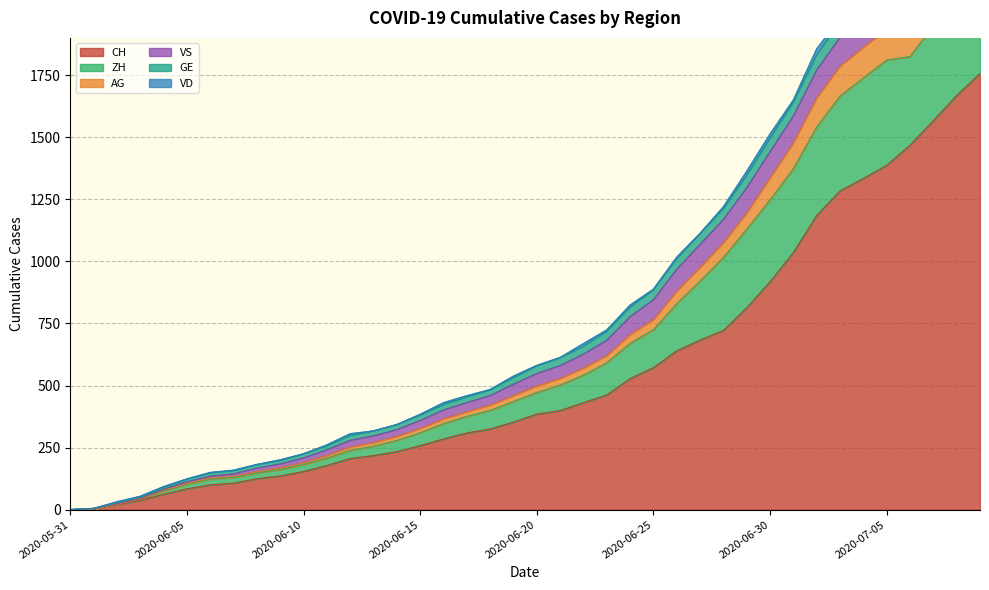

What is the greatest value displayed?

2565